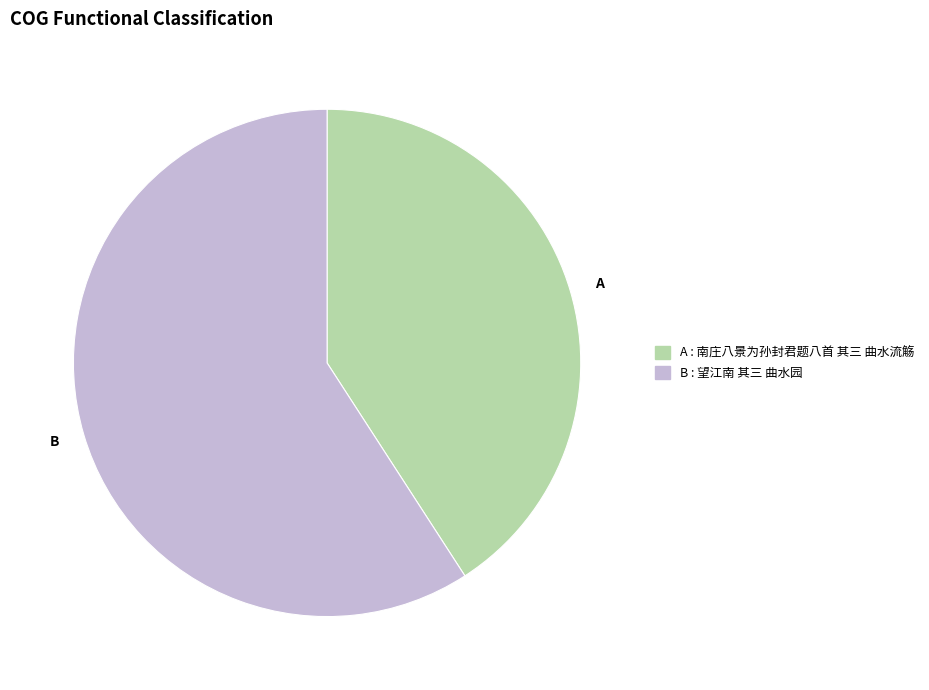

How many slices are in this pie chart?

2